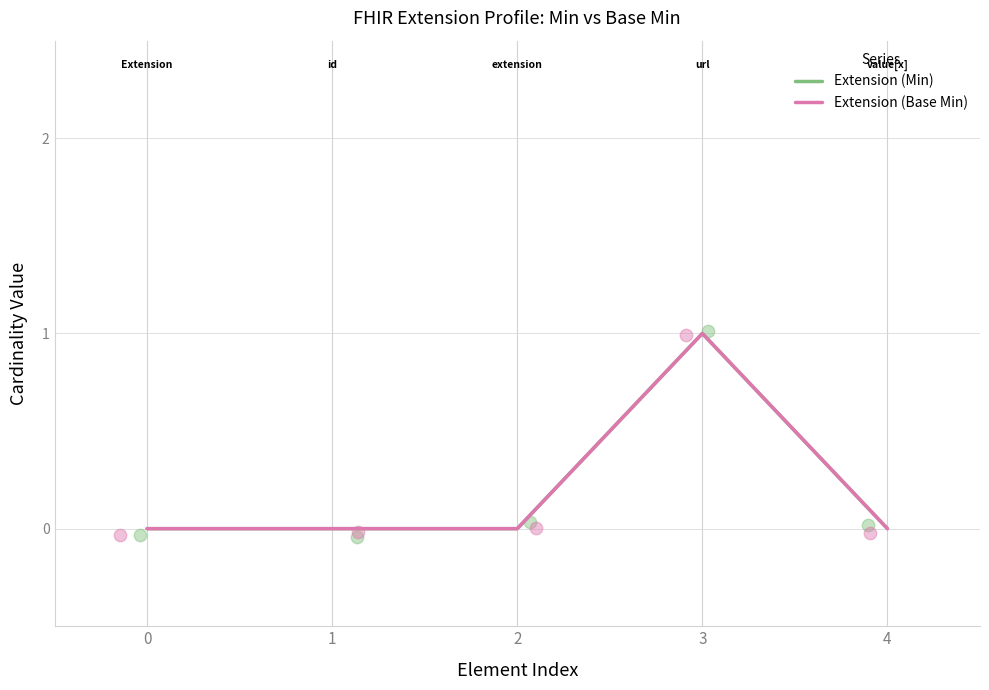

What are all the series names shown in the legend?

Extension (Min), Extension (Base Min)